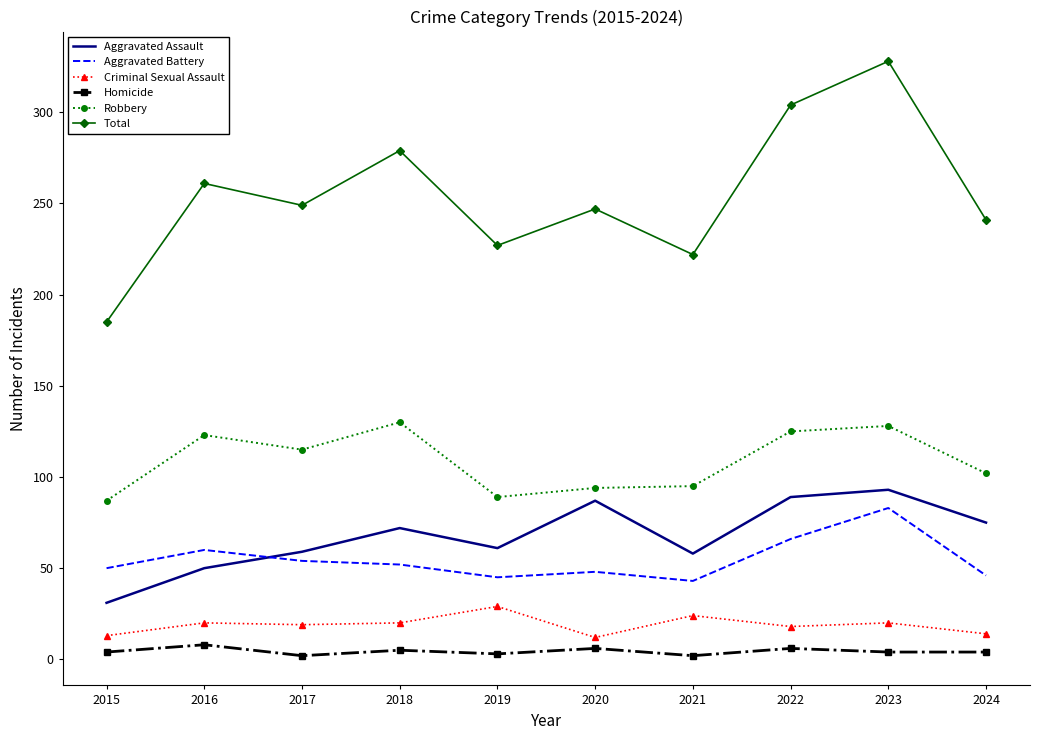

What is the total value across all series at 2020?

494